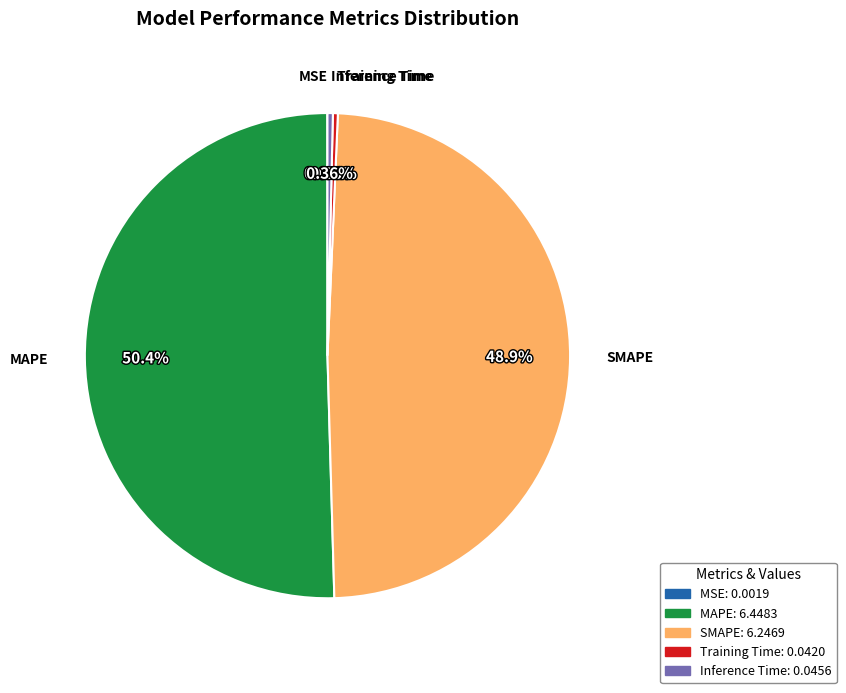

How much of the chart is everything except Inference Time?

99.6%